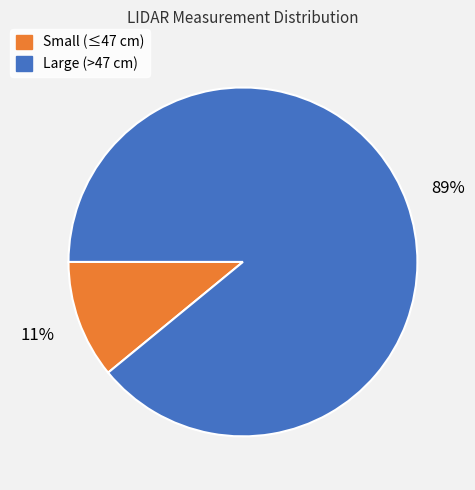

Do Small (≤47 cm) and Large (>47 cm) together represent more than half of the pie?

Yes